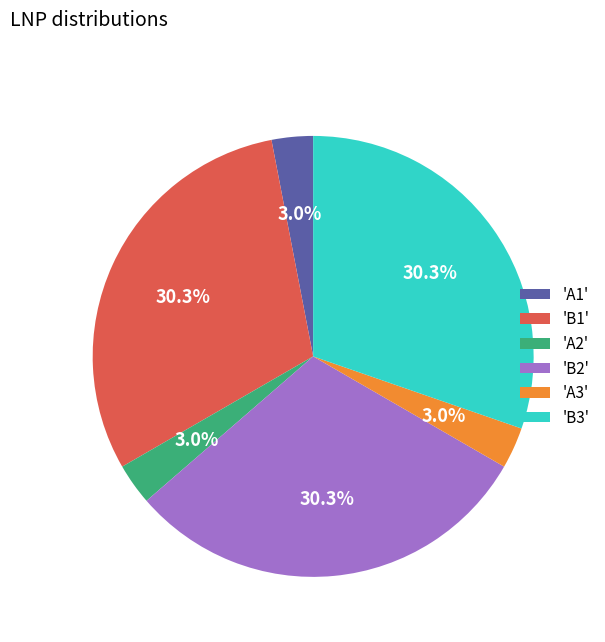

What percentage is NOT represented by 'A1'?

97.0%